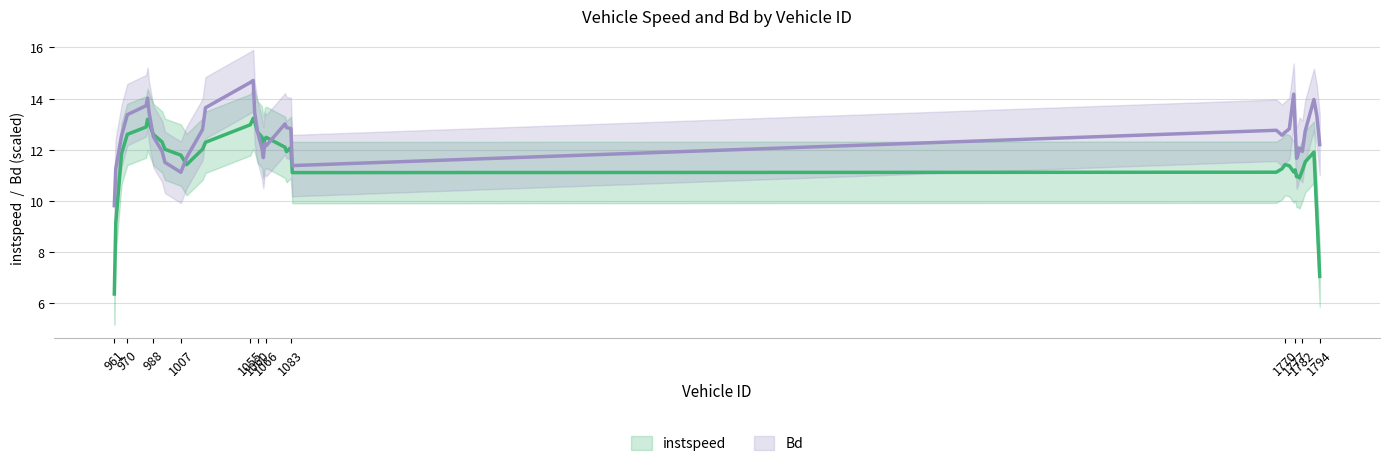

Which series has the largest range (max minus min)?

instspeed (smooth)